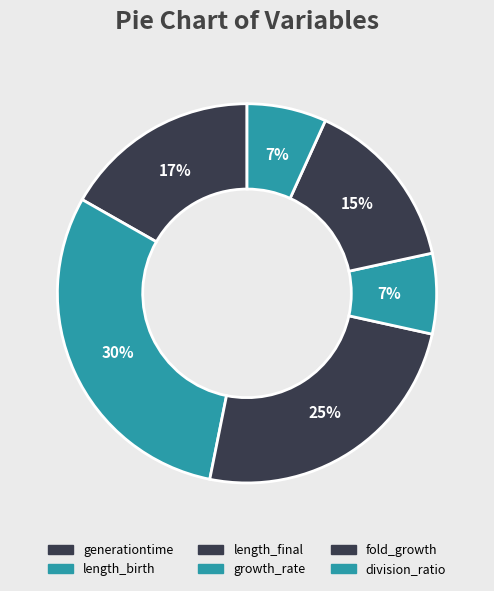

How many slices are in this pie chart?

6